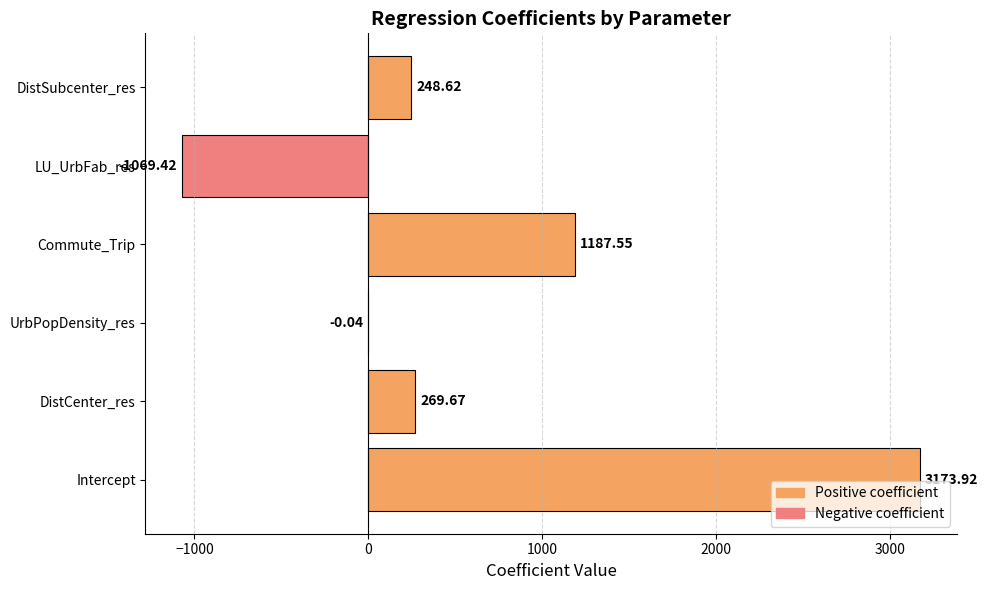

What is the sum of all values?

3810.3